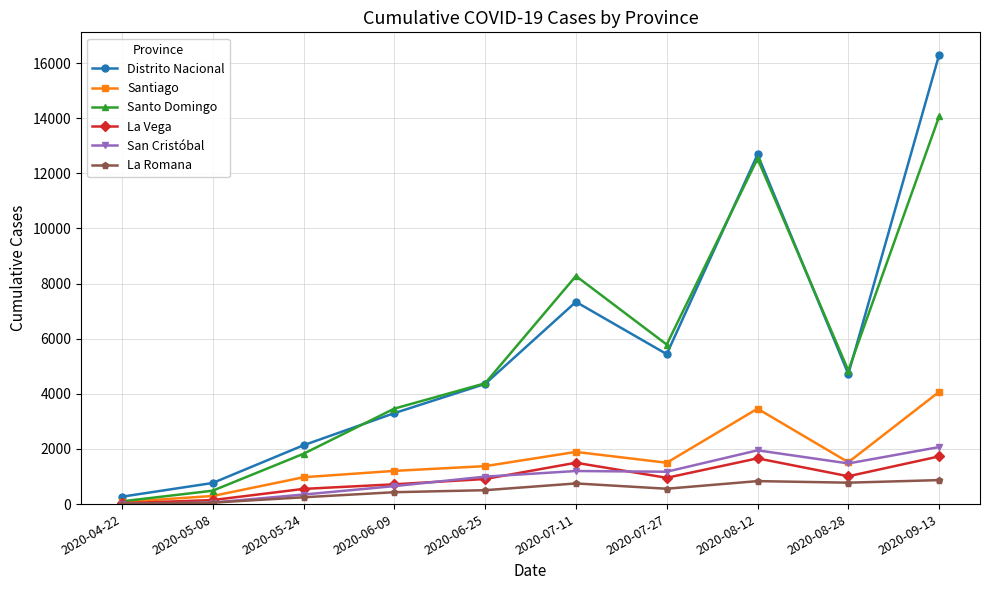

What are all the series names shown in the legend?

Distrito Nacional, Santiago, Santo Domingo, La Vega, San Cristóbal, La Romana